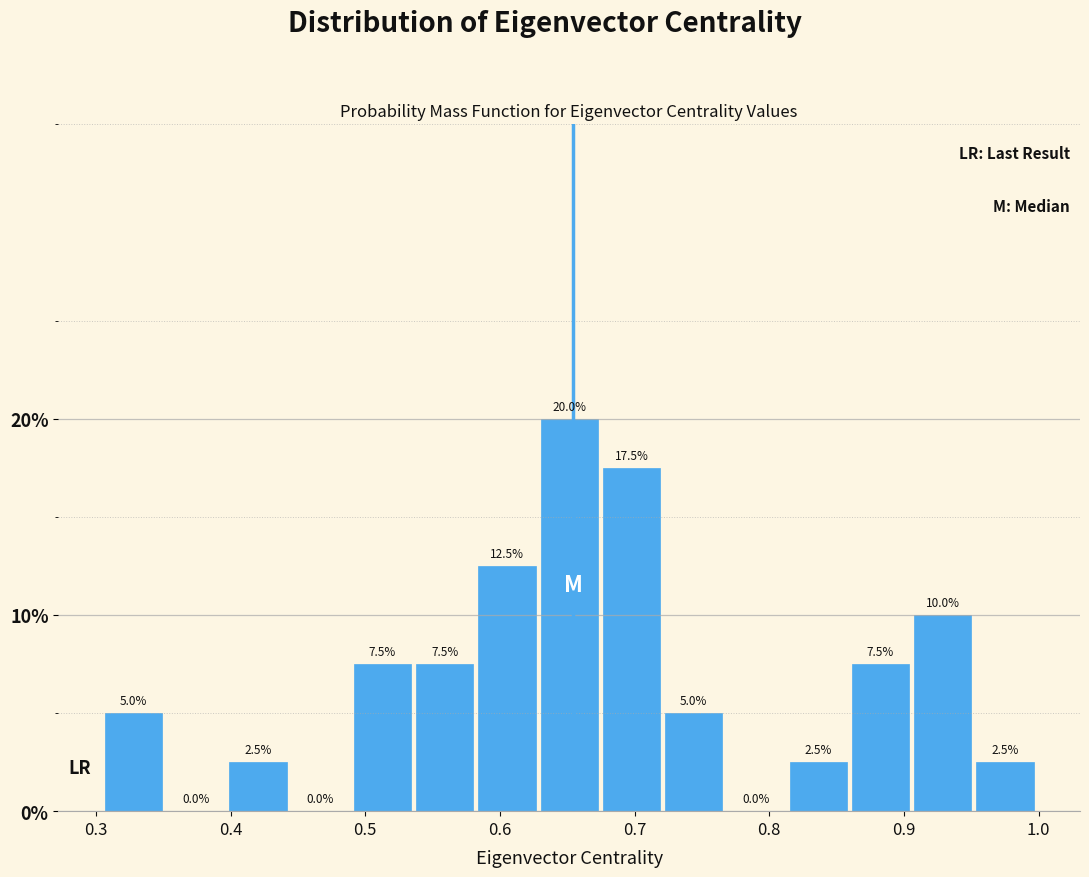

Reading left to right, transcribe this chart: for each bar, give the range it covers on the x-axis and its height. The bar edges are not printed on the chart, so give them approximately, as read against the axis.

0.31 to 0.35: 5.0
0.35 to 0.40: 0.0
0.40 to 0.45: 2.5
0.45 to 0.49: 0.0
0.49 to 0.54: 7.5
0.54 to 0.58: 7.5
0.58 to 0.63: 12.5
0.63 to 0.68: 20.0
0.68 to 0.72: 17.5
0.72 to 0.77: 5.0
0.77 to 0.82: 0.0
0.82 to 0.86: 2.5
0.86 to 0.91: 7.5
0.91 to 0.95: 10.0
0.95 to 1.00: 2.5